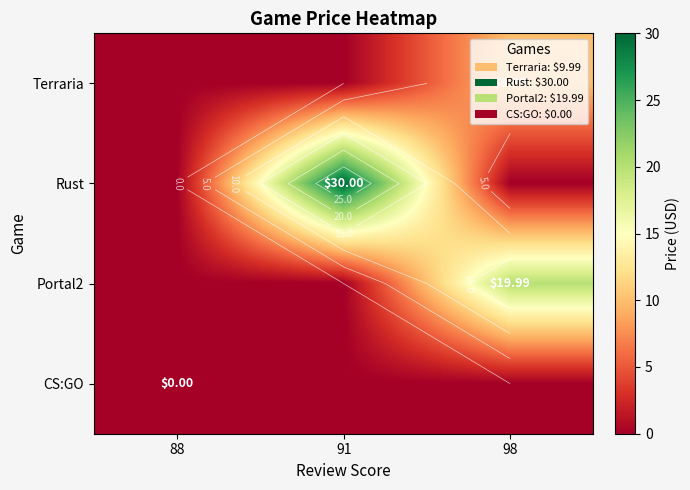

Reading left to right, extract all data points from this chart.

row_0: 88=0.0	91=0.0	98=10.0
row_1: 88=0.0	91=30.0	98=0.0
row_2: 88=0.0	91=0.0	98=20.0
row_3: 88=0.0	91=0.0	98=0.0